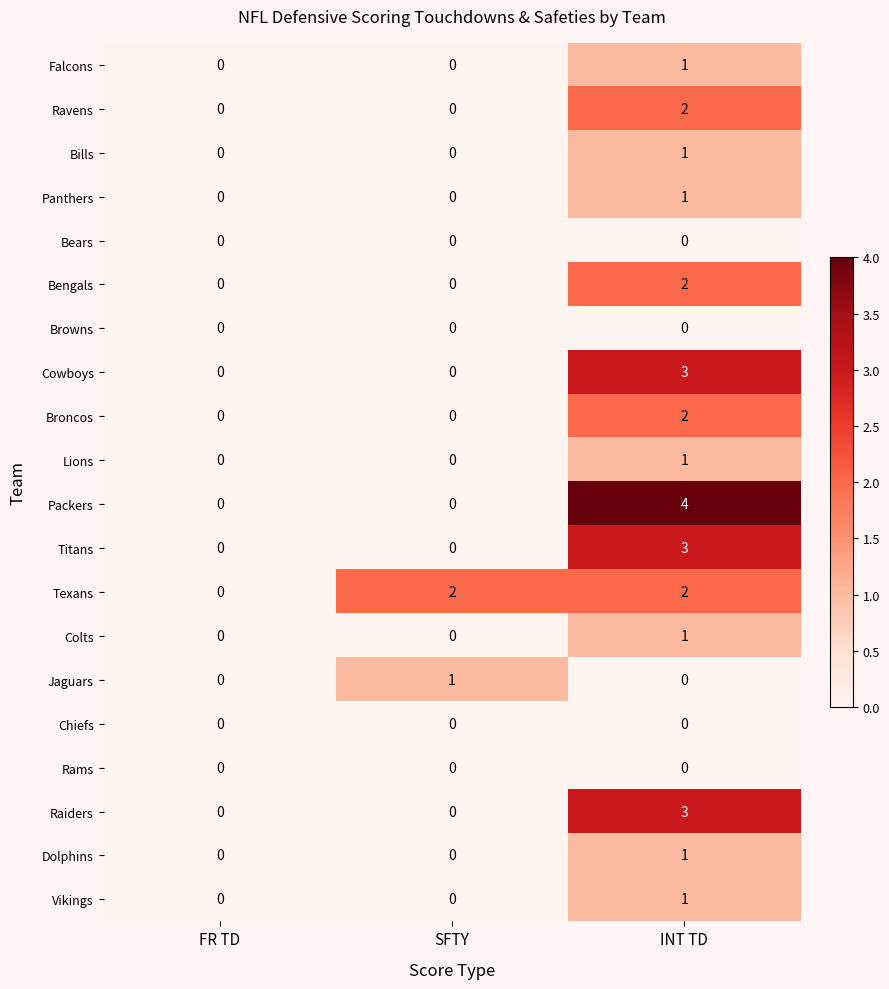

What is the greatest value displayed?

4